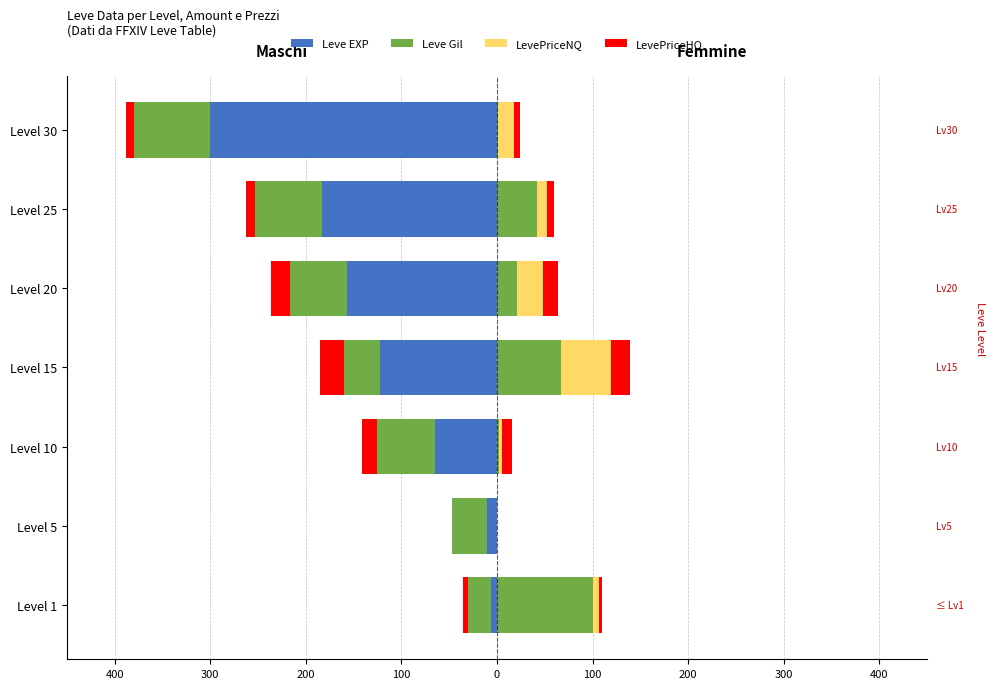

Count the number of categories in the chart.

7